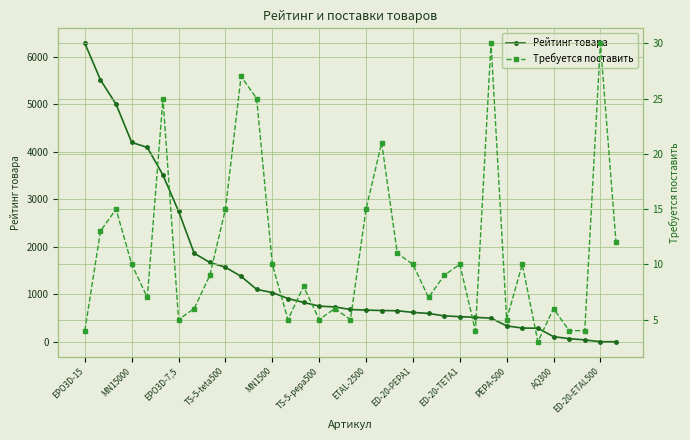

Reading left to right, list all the values displayed in this chart.

Рейтинг товара: 6288.8	5517.0	5003.0	4200.0	4094.0	3512.0	2749.0	1864.0	1670.1	1569.0	1378.0	1102.0	1036.0	910.0	828.1	749.9	733.0	679.0	666.0	657.5	652.6	618.0	596.0	544.5	528.0	514.0	496.0	334.0	288.0	284.2	107.2	64.3	38.2	0.0	0.0
Требуется поставить: 4.0	13.0	15.0	10.0	7.0	25.0	5.0	6.0	9.0	15.0	27.0	25.0	10.0	5.0	8.0	5.0	6.0	5.0	15.0	21.0	11.0	10.0	7.0	9.0	10.0	4.0	30.0	5.0	10.0	3.0	6.0	4.0	4.0	30.0	12.0